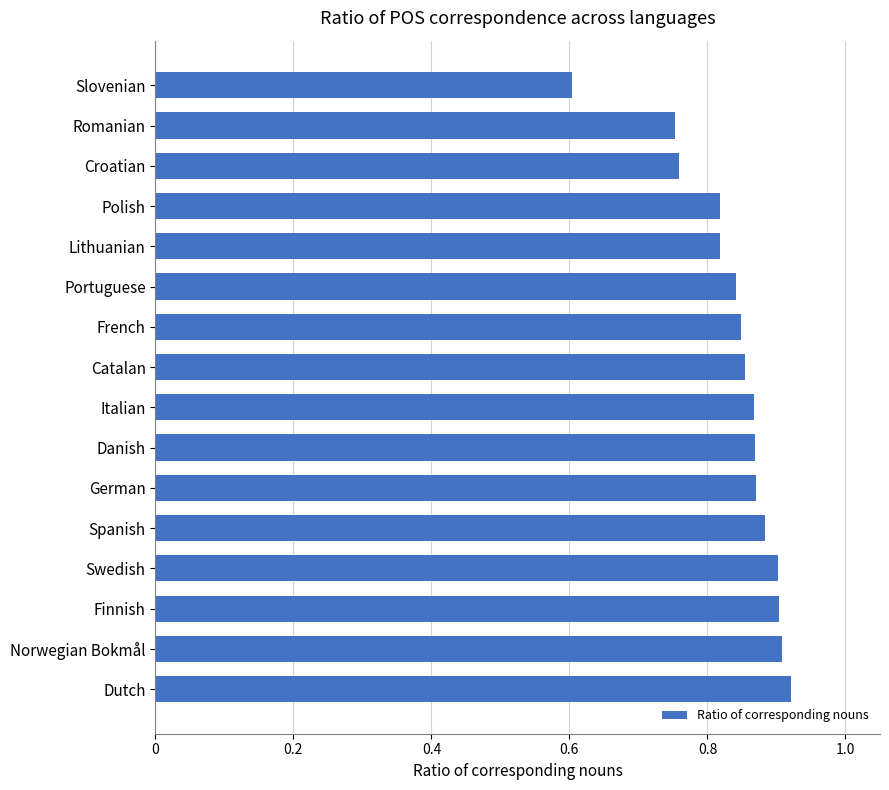

At which label is the value closest to 0?

Slovenian